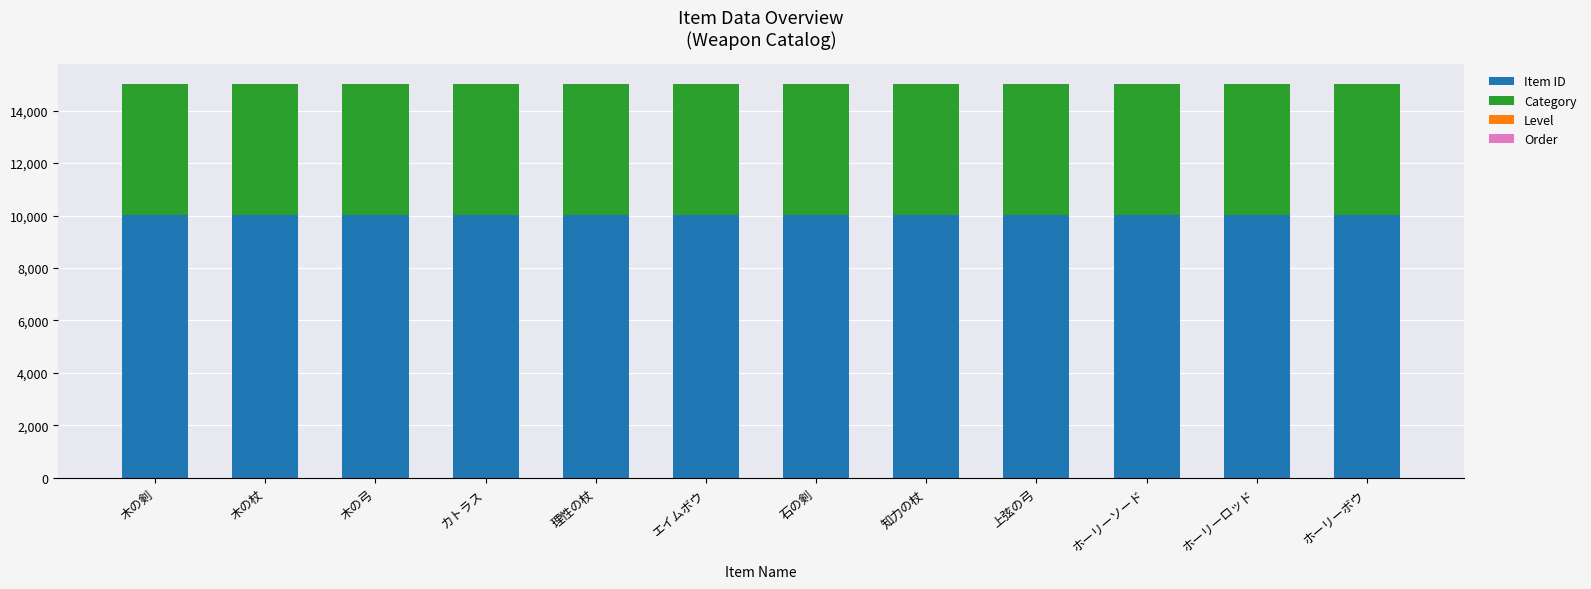

What is the maximum value for Item ID?

10013